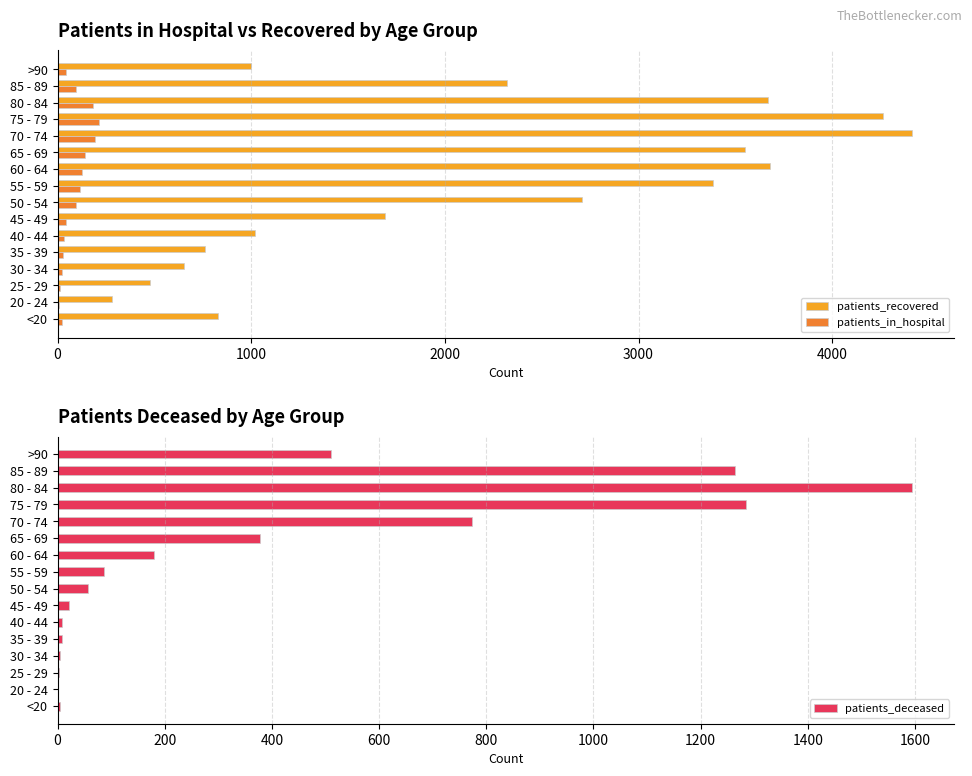

The value of patients_deceased at 85 - 89 is 2162. True or false?

False